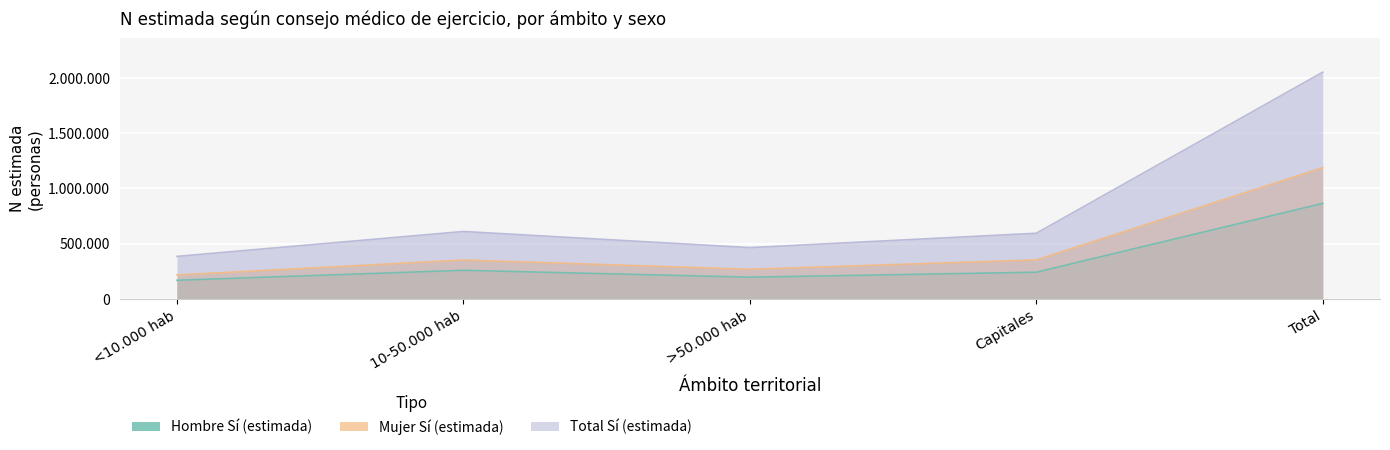

At which category is the sum across all series the highest?

Total